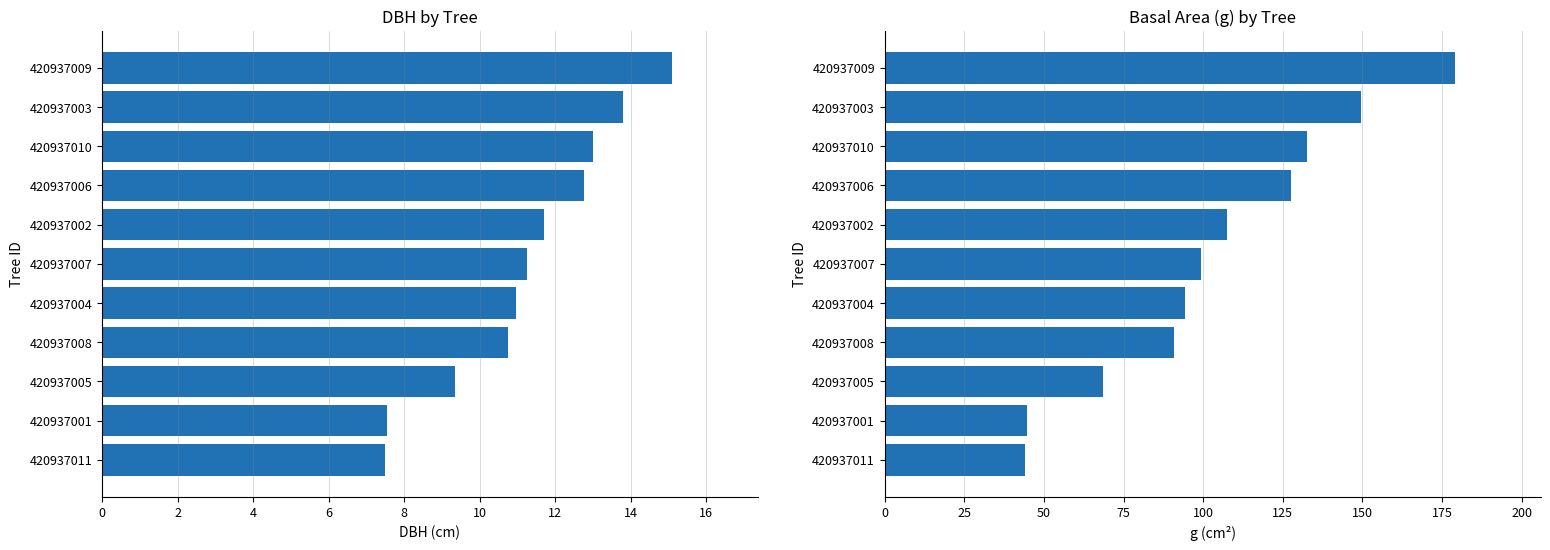

How many distinct data groups are displayed?

2